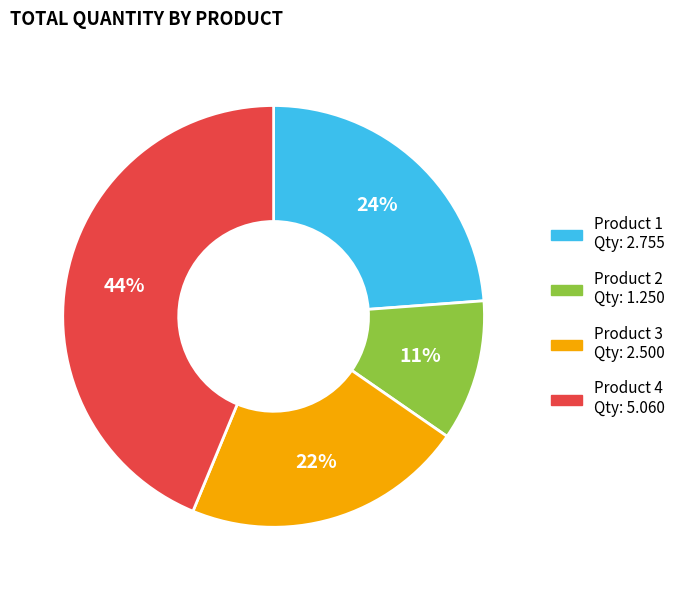

Do Product 3 and Product 4 together represent more than half of the pie?

Yes